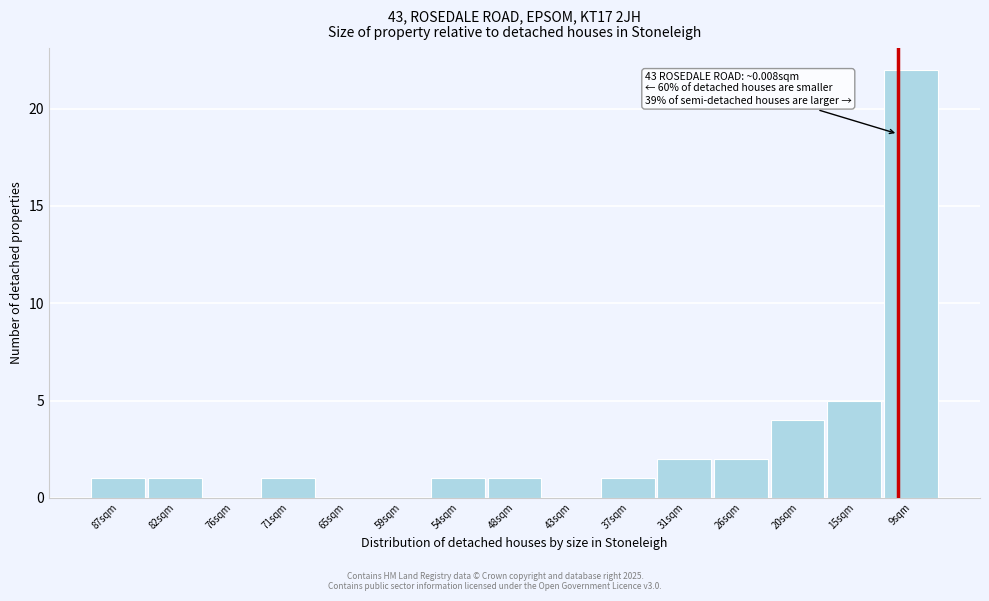

Reading right to left, what are all the values shown in this chart?

9sqm=22	15sqm=5	20sqm=4	26sqm=2	31sqm=2	37sqm=1	43sqm=0	48sqm=1	54sqm=1	59sqm=0	65sqm=0	71sqm=1	76sqm=0	82sqm=1	87sqm=1